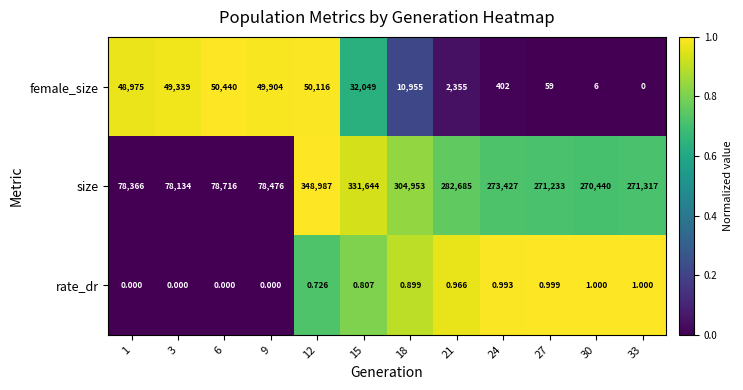

At how many categories does at least one series exceed 0?

12